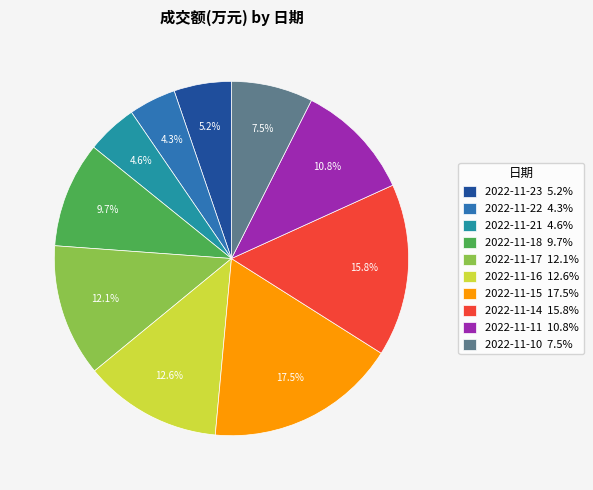

How many slices are in this pie chart?

10